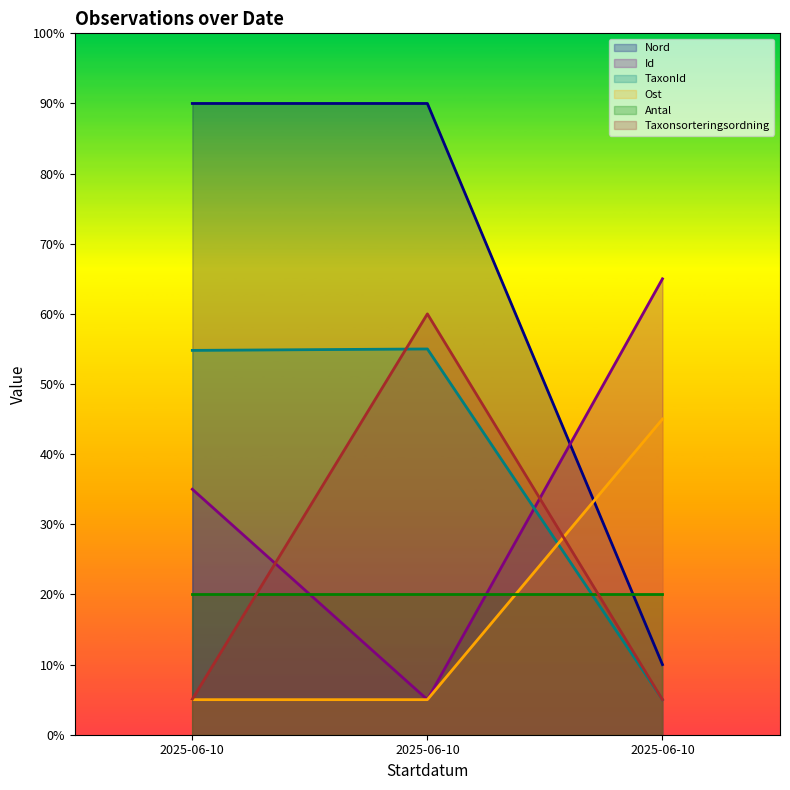

How many series are shown in this chart?

6